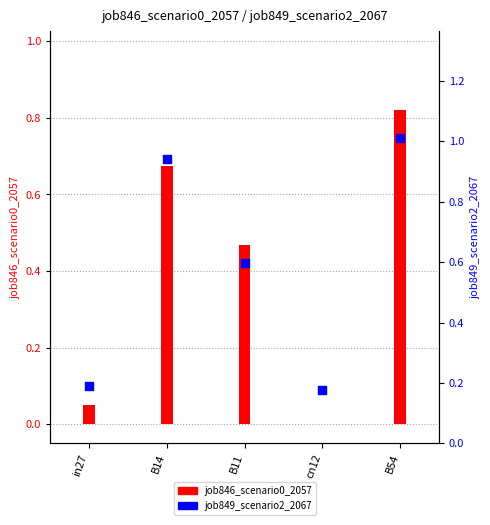

Which series has the largest Y range (max minus min)?

job849_scenario2_2067